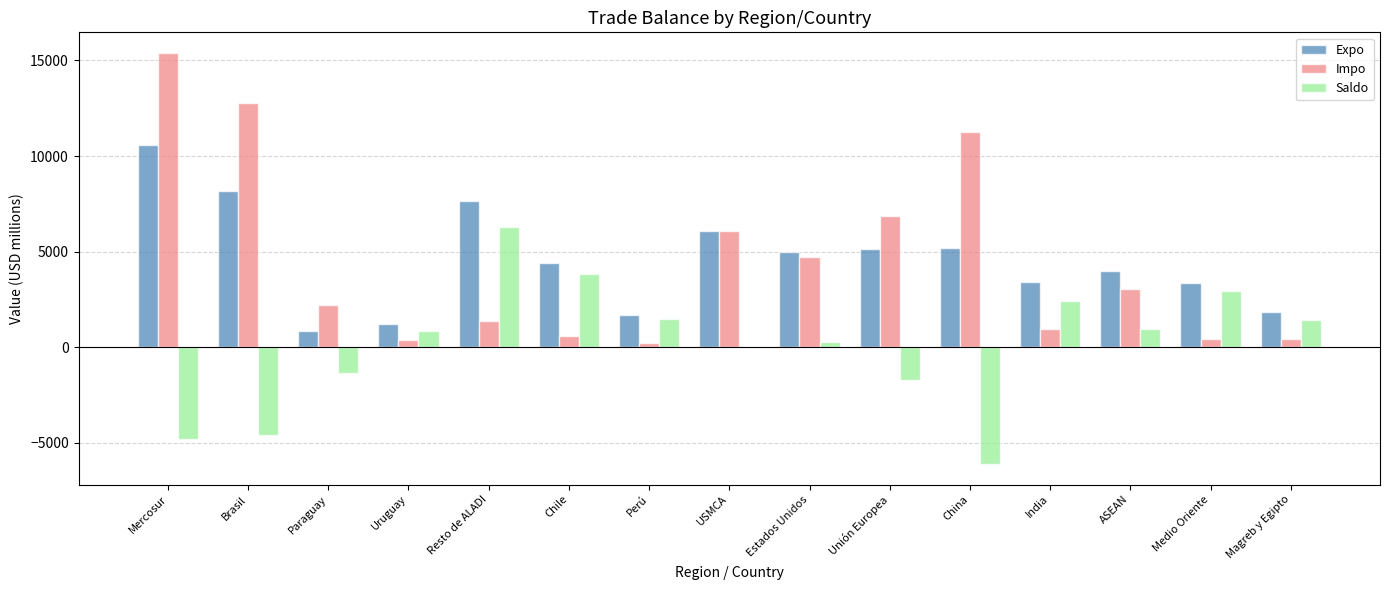

Count the number of data series in this chart.

3